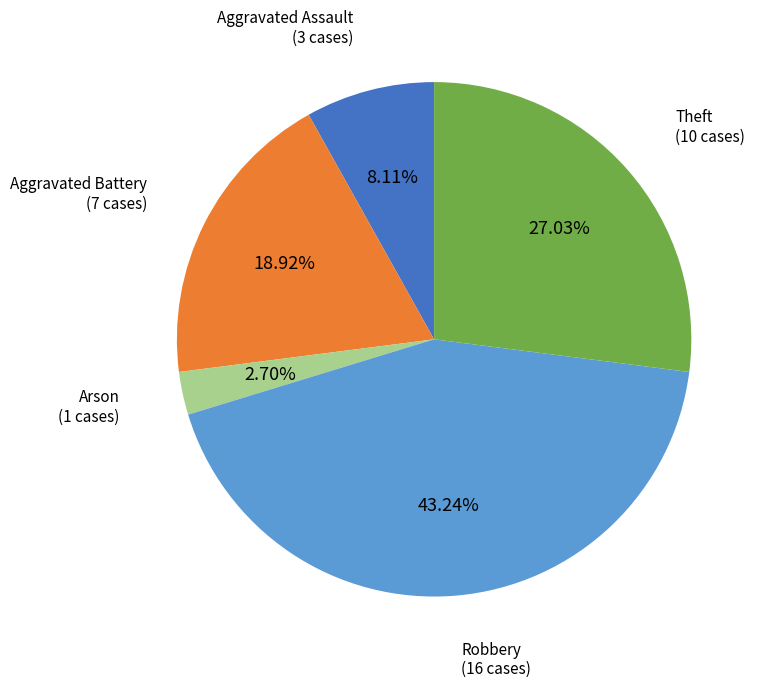

The Theft slice represents 27% of the pie. True or false?

True